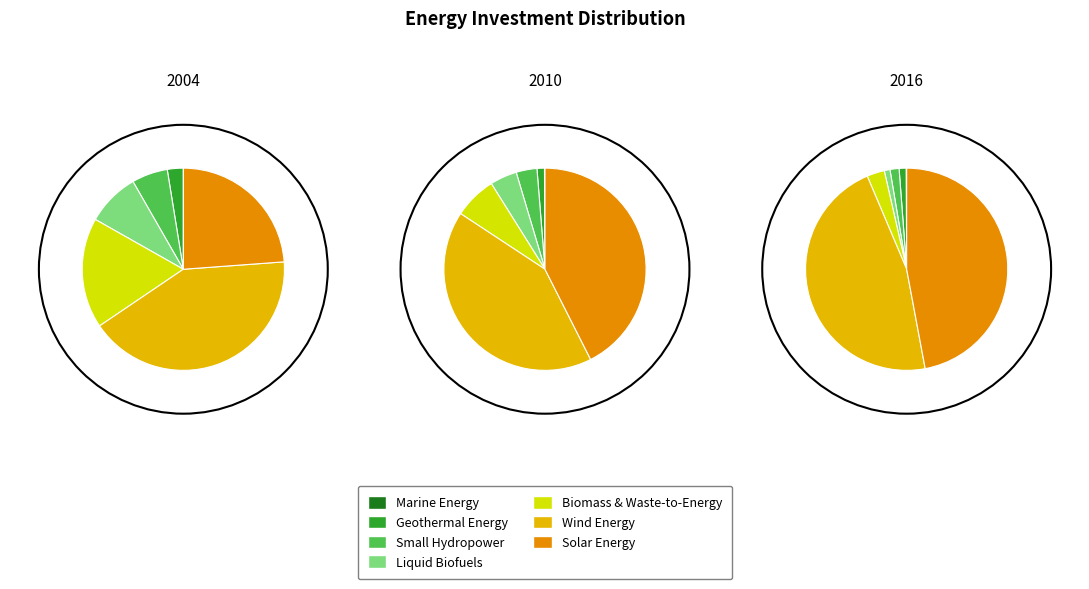

To the nearest percent, what portion does Solar Energy represent?

24%